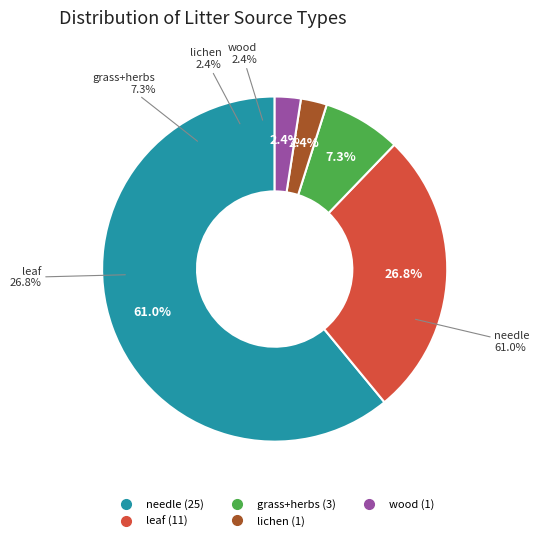

True or false: wood accounts for 1% of the total.

False